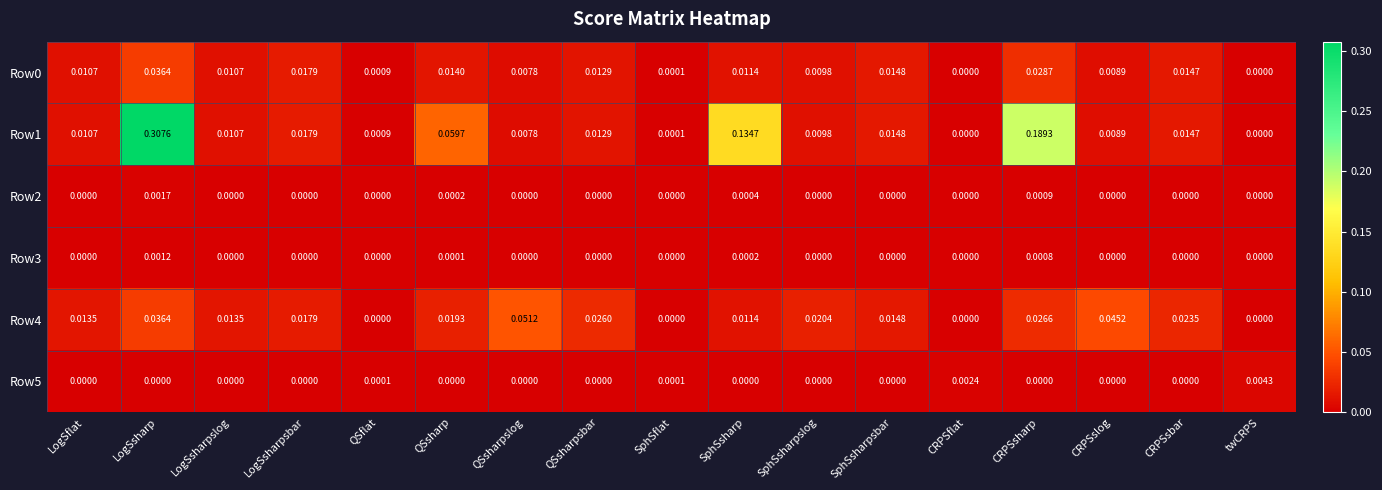

At which category is the sum across all series the highest?

LogSsharp